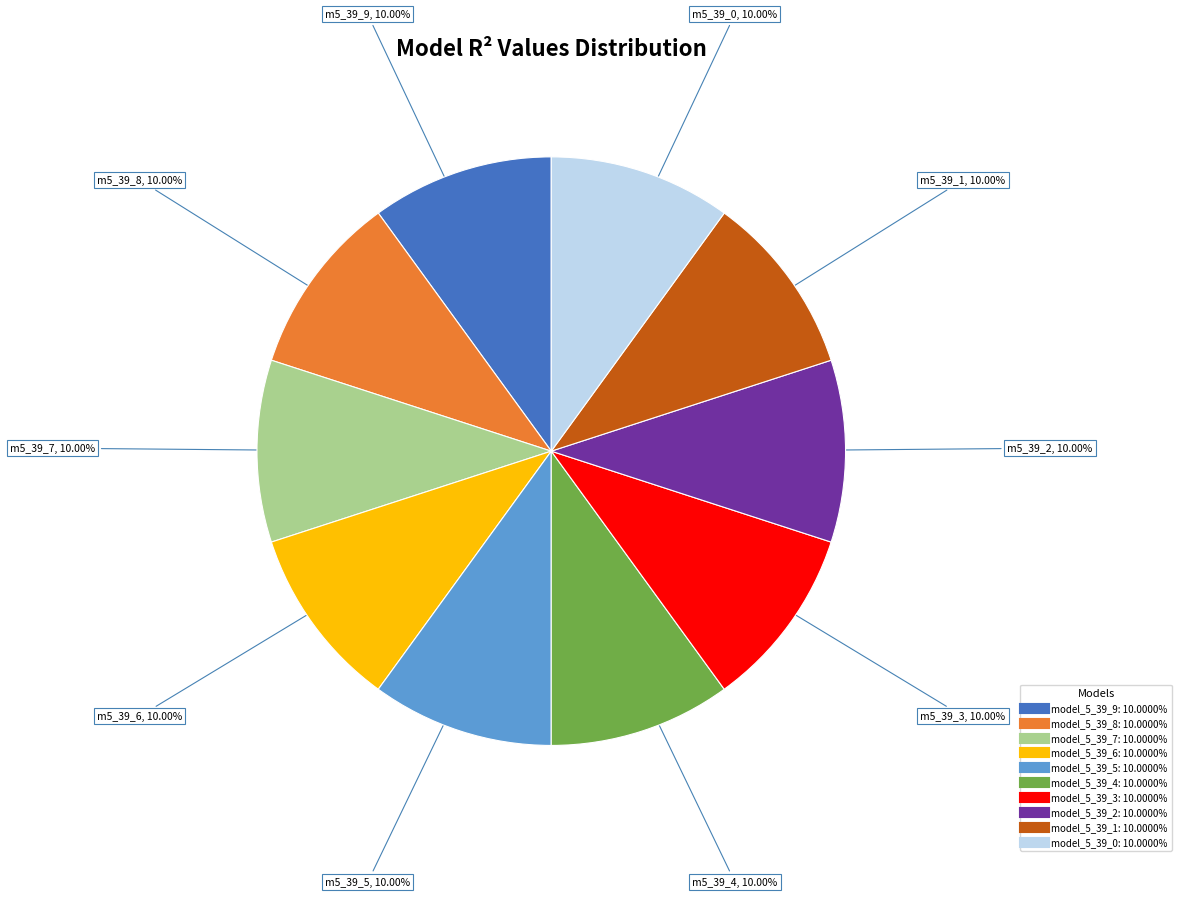

How many segments does this pie chart have?

10